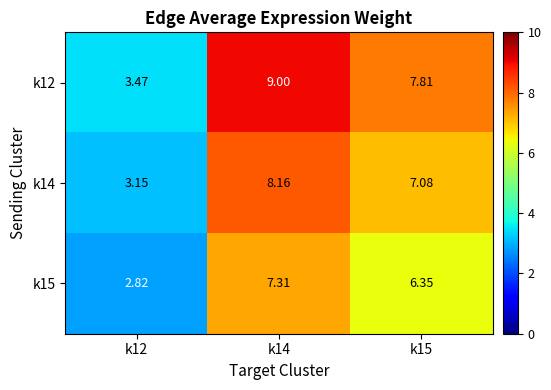

Reading left to right, what are all the values shown in this chart?

k12: k12=3.5	k14=9.0	k15=7.8
k14: k12=3.1	k14=8.2	k15=7.1
k15: k12=2.8	k14=7.3	k15=6.3